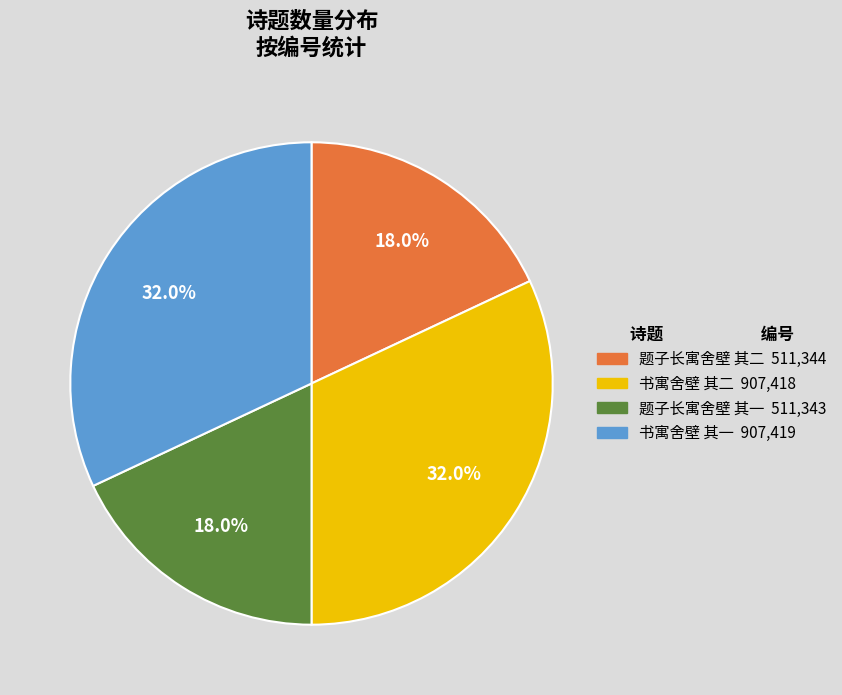

What percentage do 书寓舍壁 其一 and 书寓舍壁 其二 together represent?

64.0%